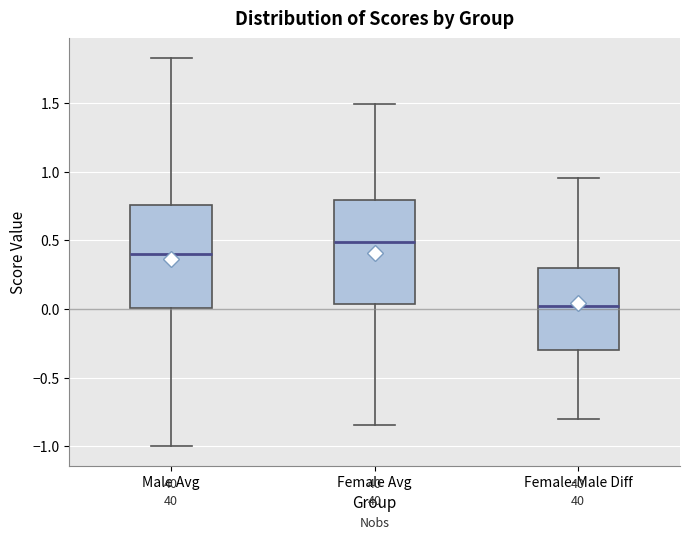

Where is the upper edge of the box for Male Avg on the y-axis? The values are not printed on the chart, so give them approximately, as read against the axis.

0.75